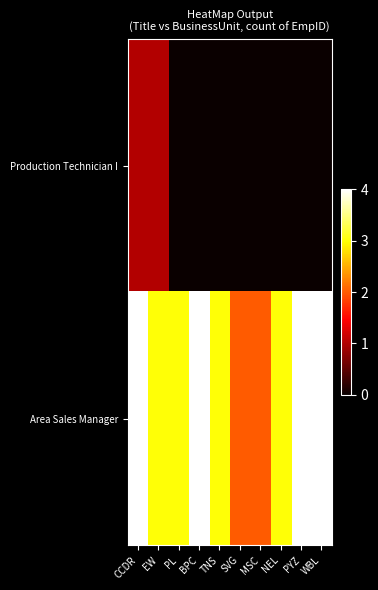

Reading right to left, list all the values displayed in this chart.

Production Technician I: WBL=0	PYZ=0	NEL=0	MSC=0	SVG=0	TNS=0	BPC=0	PL=0	EW=1	CCDR=1
Area Sales Manager: WBL=4	PYZ=4	NEL=3	MSC=2	SVG=2	TNS=3	BPC=4	PL=3	EW=3	CCDR=4